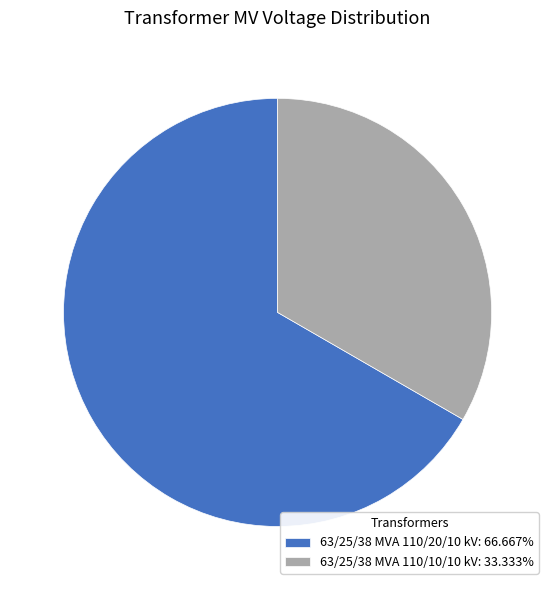

Is there a majority slice in this chart?

Yes